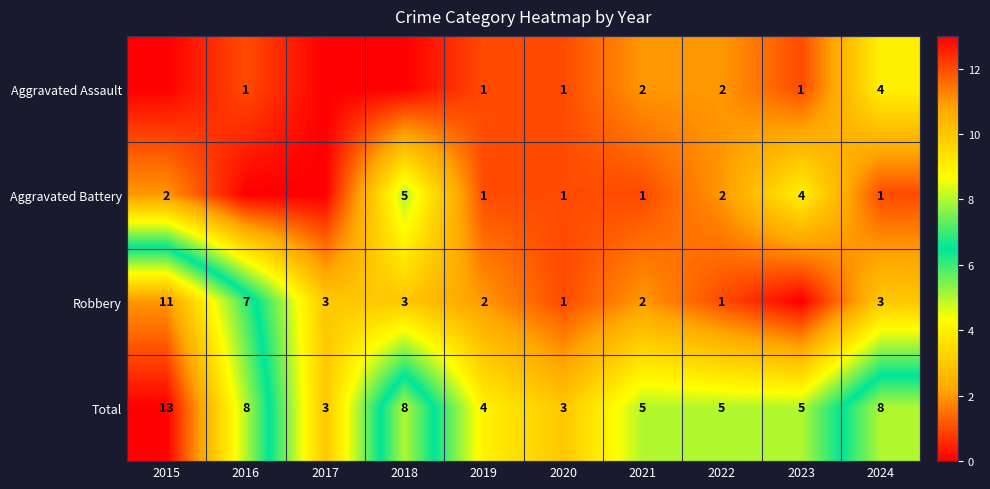

Is the value of Aggravated Assault at 2022 greater than the value of Total at 2019?

No